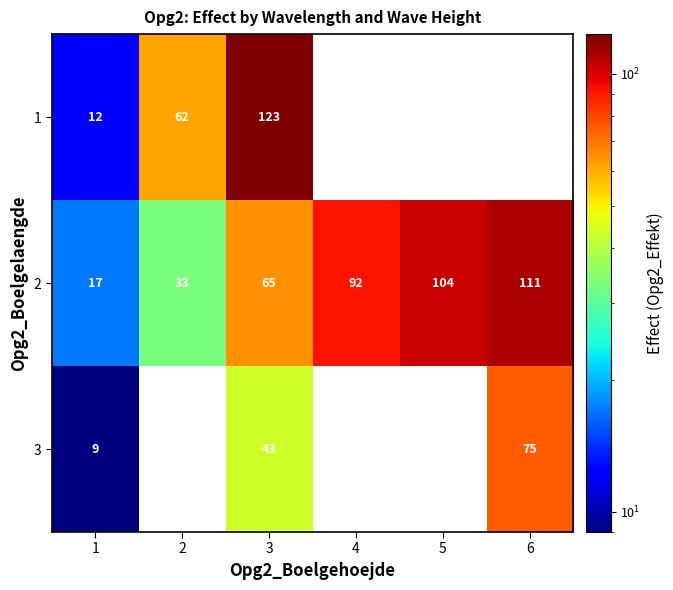

How many values in the 2 series are below 92?

3